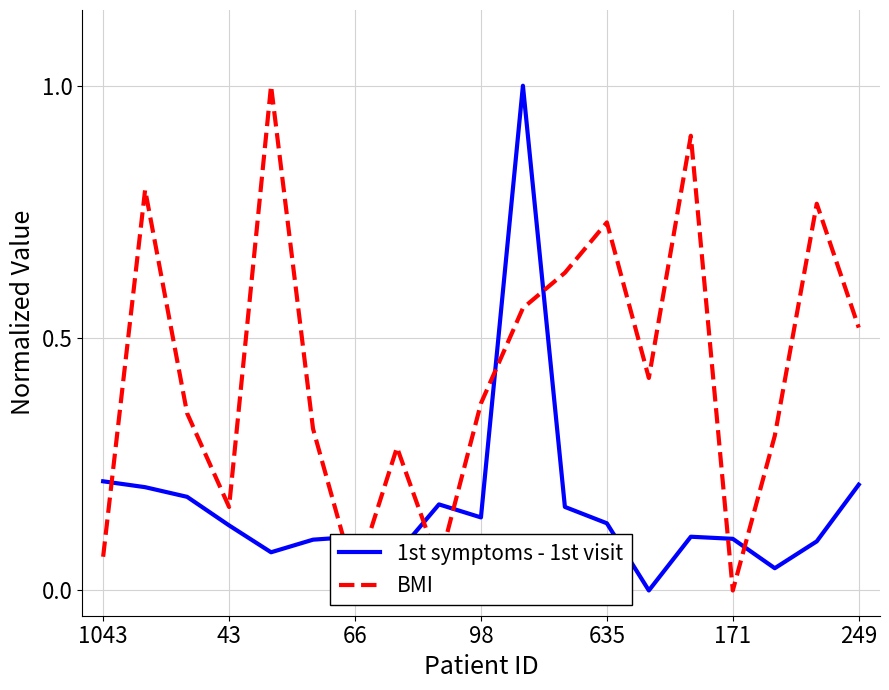

What is the difference between the second highest and second lowest values in the BMI series?

0.9